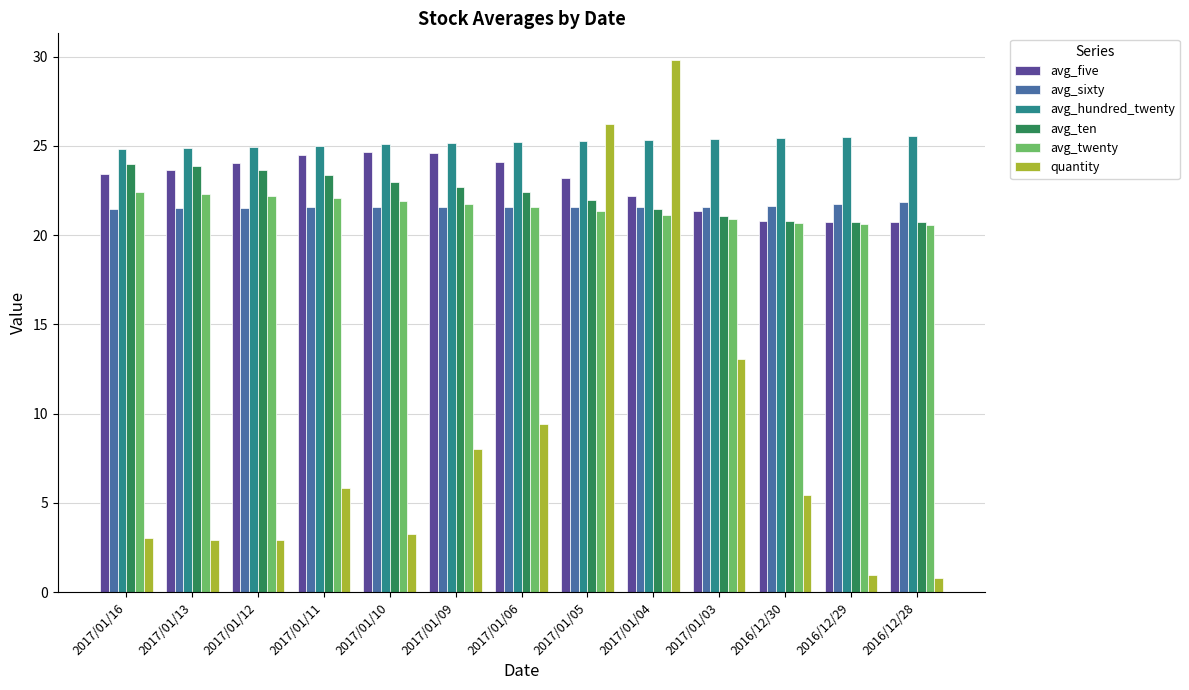

Which series has the largest total across all categories?

avg_hundred_twenty